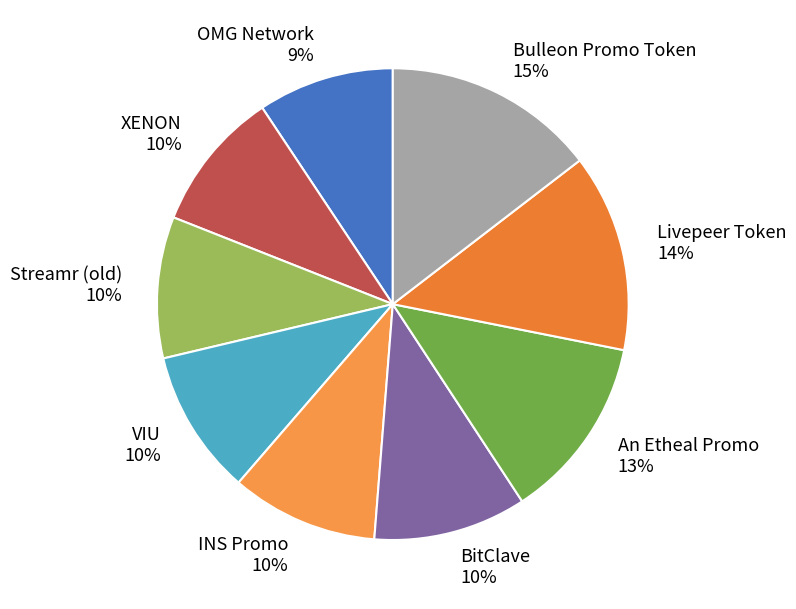

What is the largest slice in the pie chart?

Bulleon Promo Token